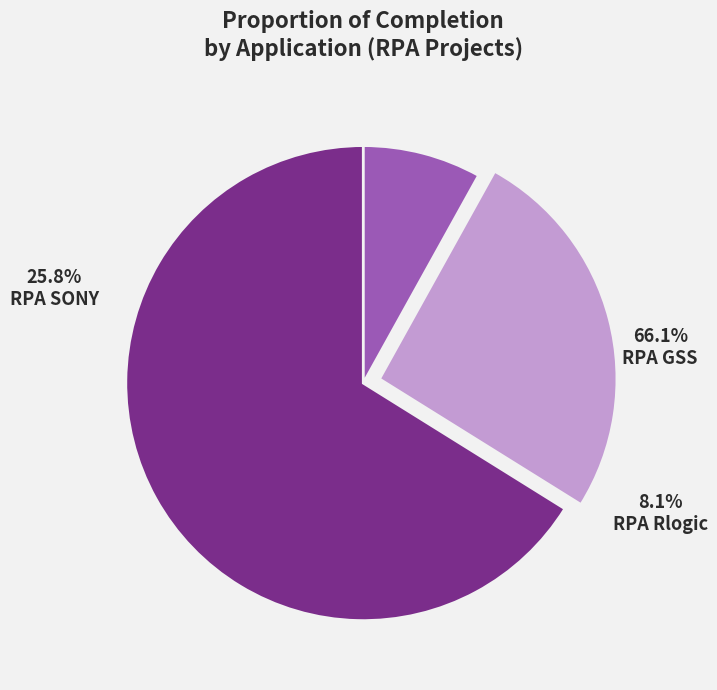

To the nearest percent, what is the average slice percentage?

33%